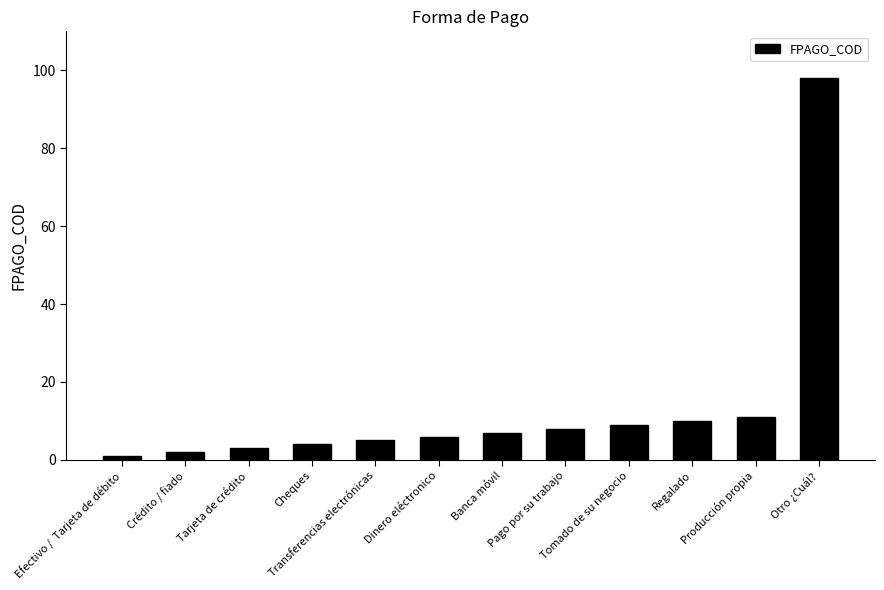

Between Regalado and Crédito / fiado, which is larger?

Regalado